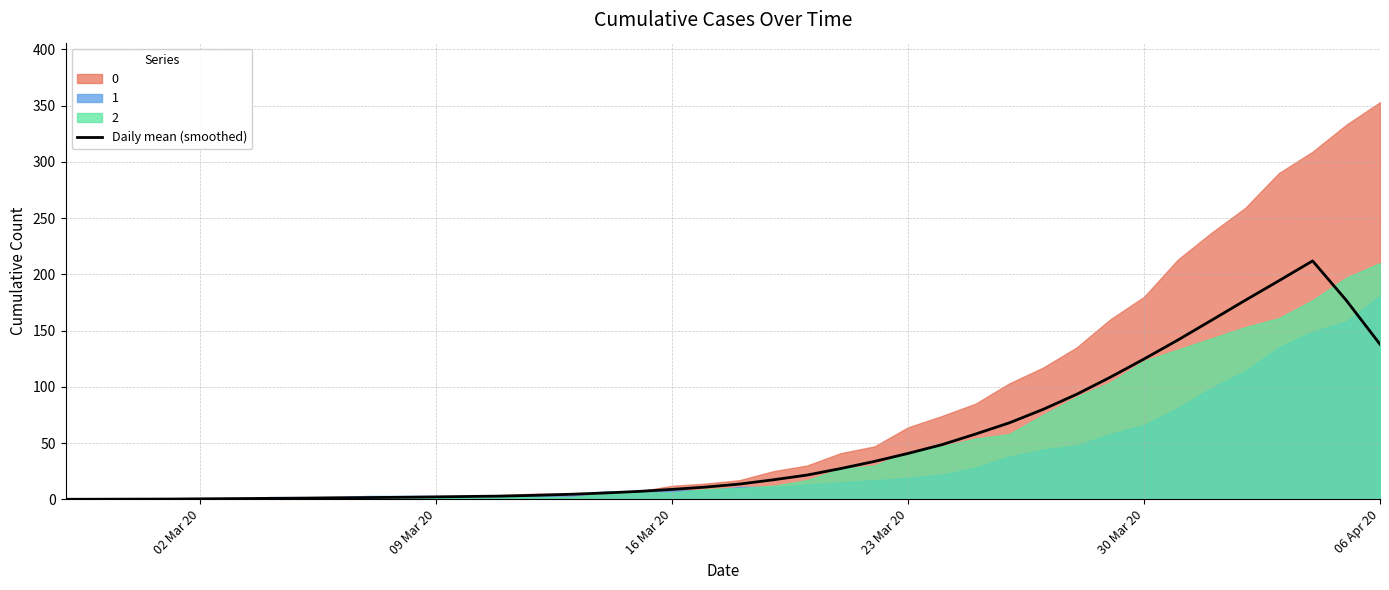

Is it true that Daily mean (smoothed) equals 82.5 at 30 Mar 20?

False